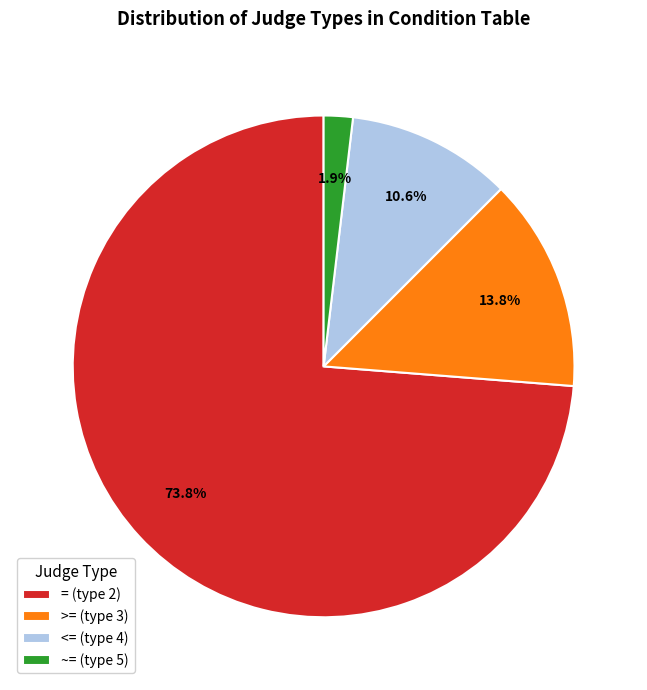

Which category accounts for the majority?

= (type 2)